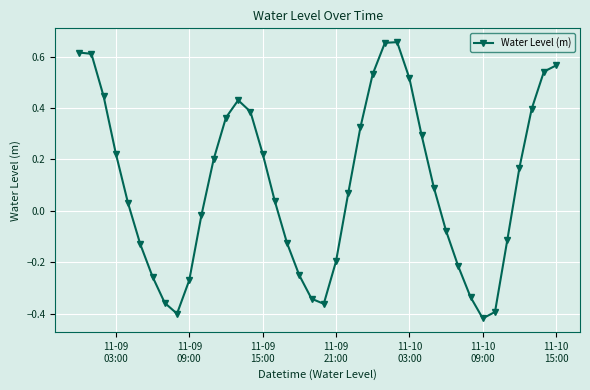

What is the difference between the maximum and minimum values?

1.1